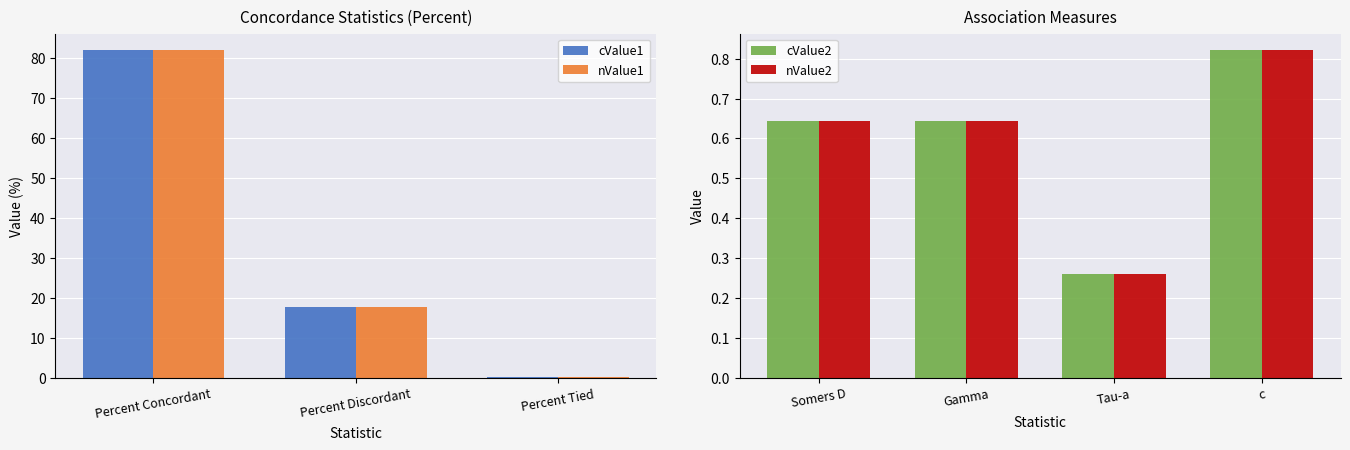

The value of nValue1 at Percent Discordant is 23.7. True or false?

False